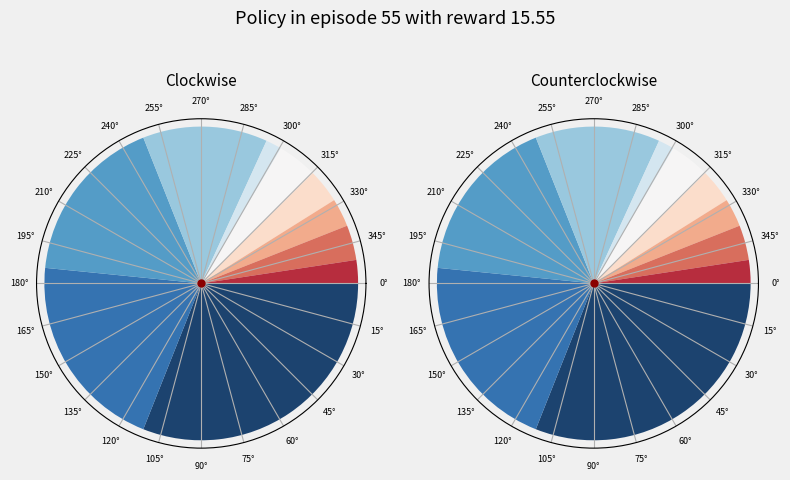

Is 1 the majority of the pie?

No